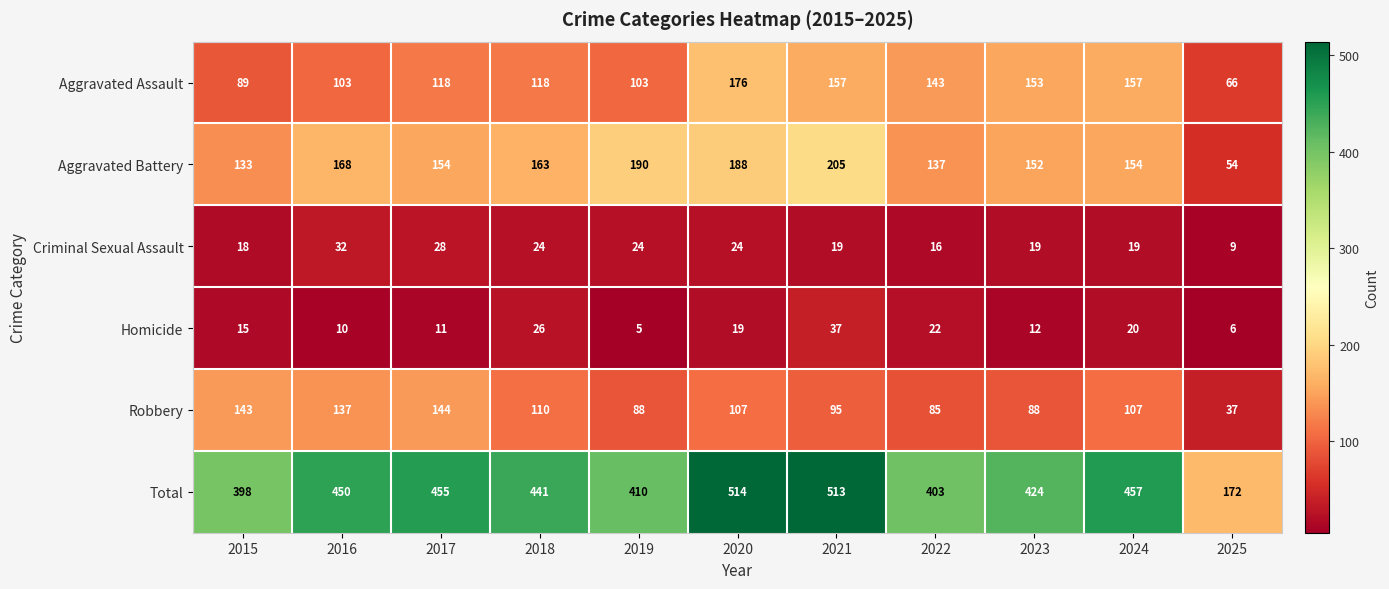

Rank the series by their maximum value, from highest to lowest.

Total, Aggravated Battery, Aggravated Assault, Robbery, Homicide, Criminal Sexual Assault